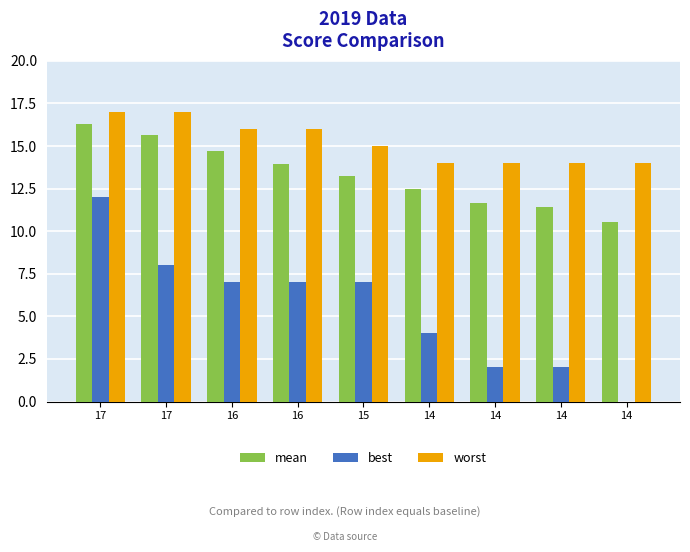

Count the number of categories in the chart.

9